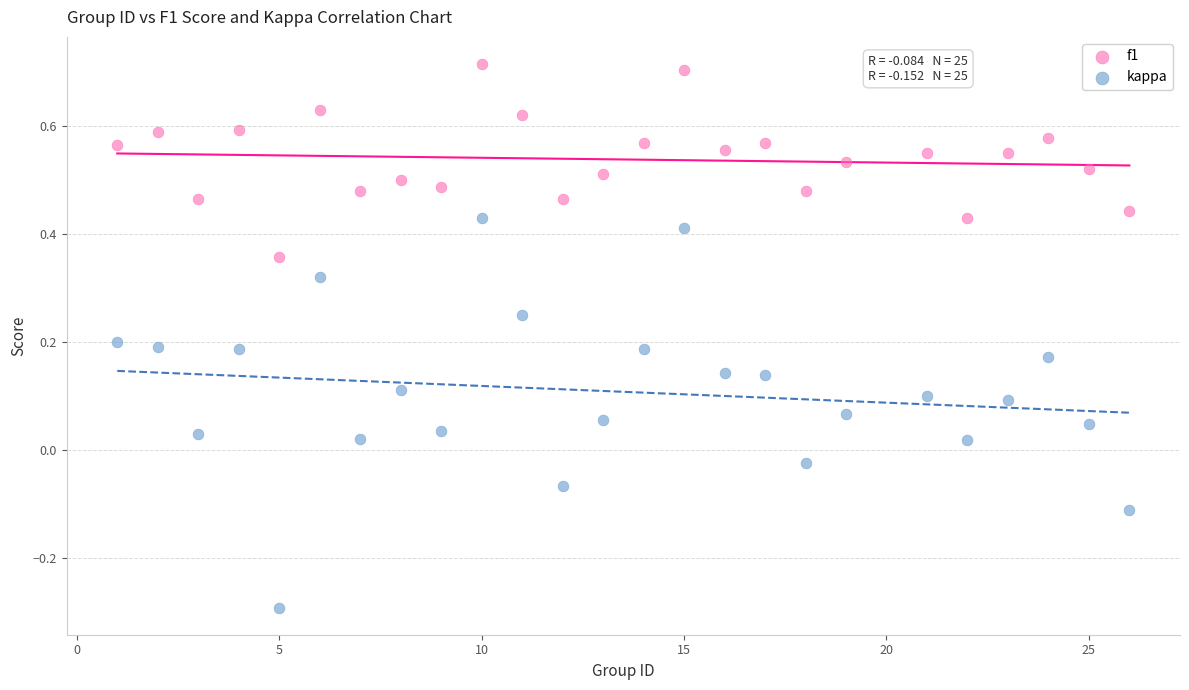

Across all data points, what is the range of X values (max minus min)?

25.0